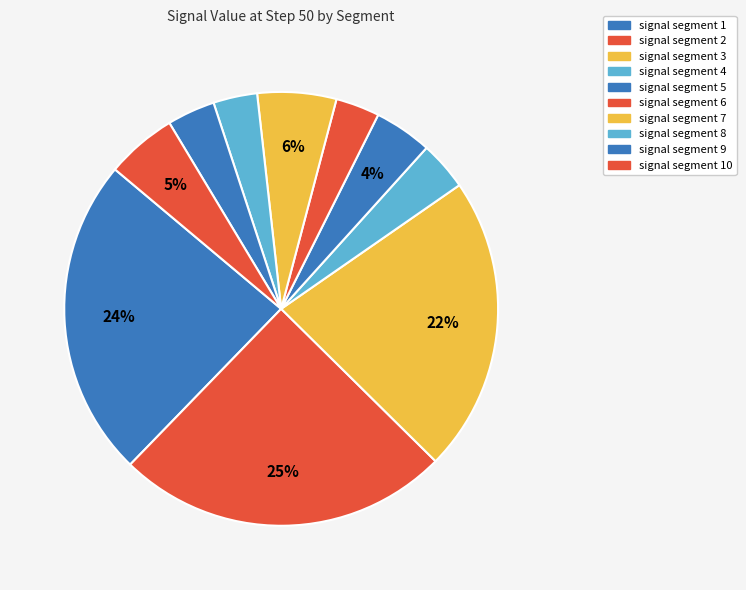

To the nearest percent, what percentage of the pie is signal segment 2?

25%